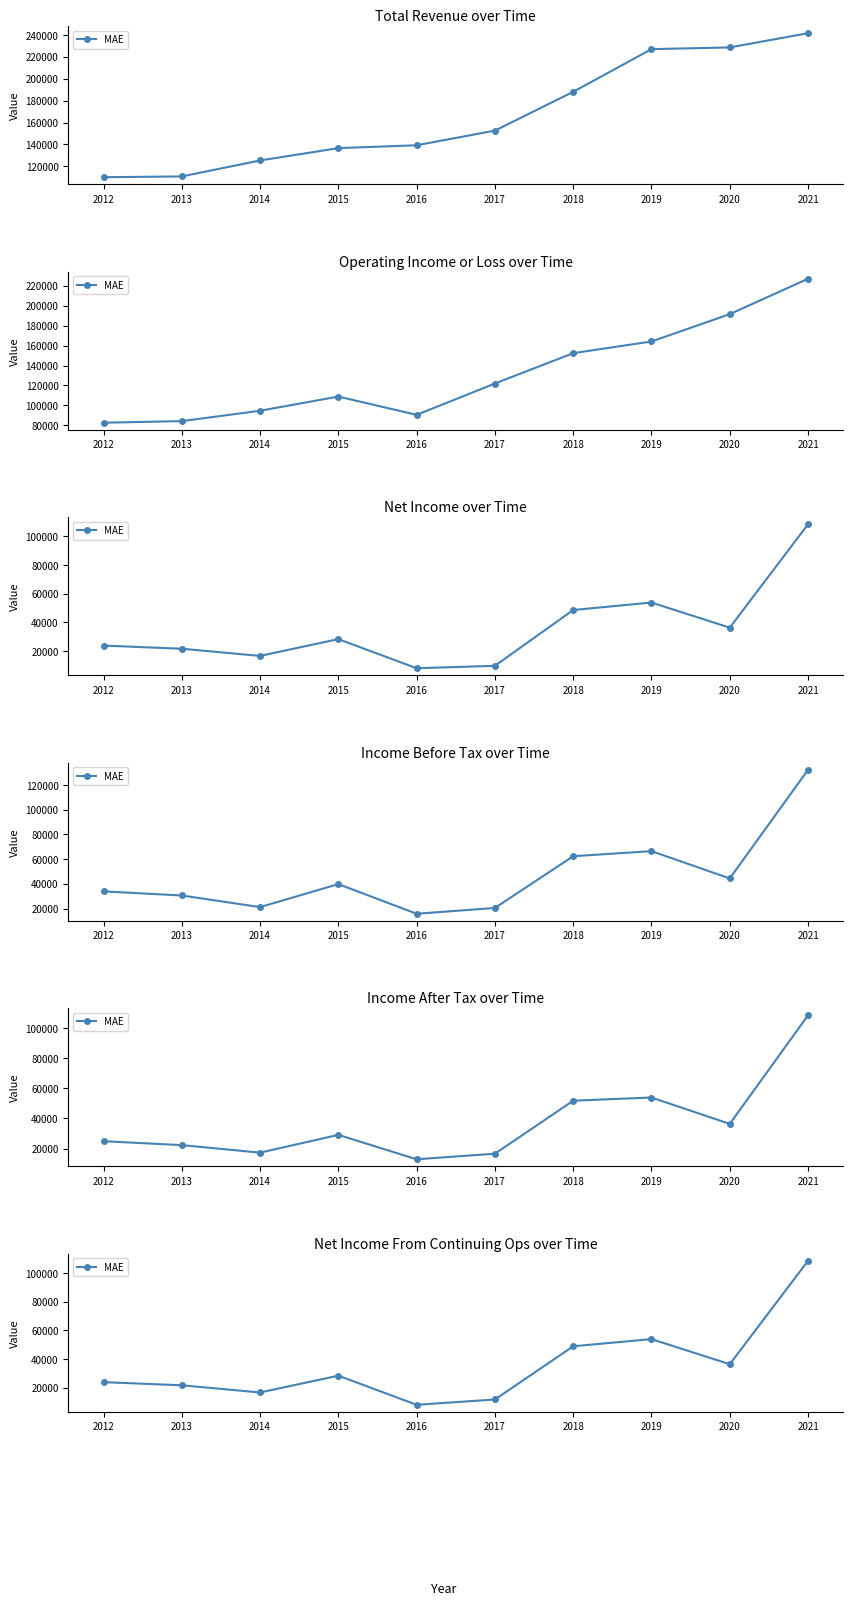

How many distinct data groups are displayed?

1